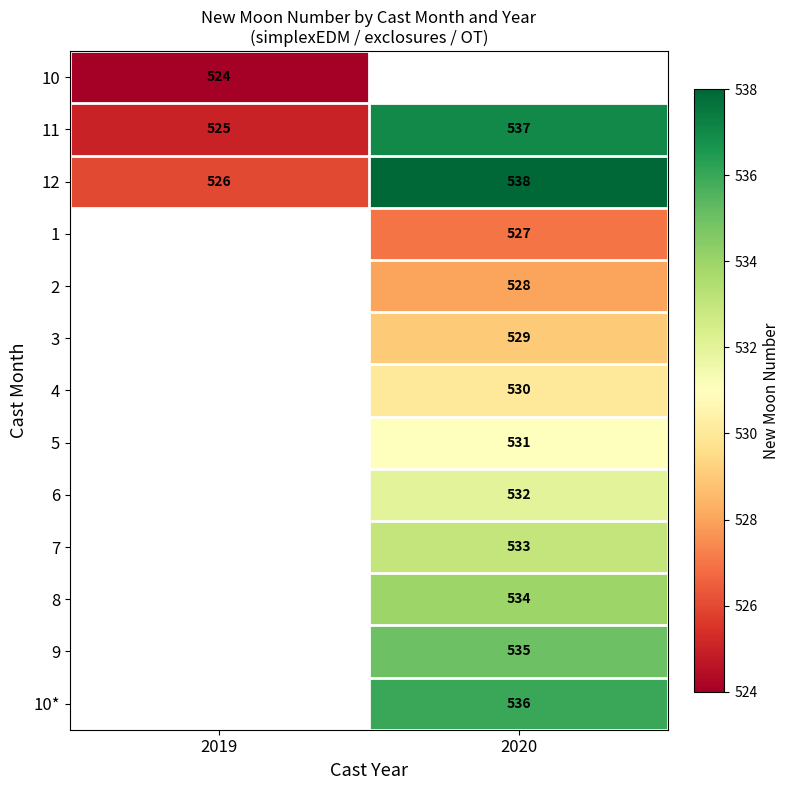

The value of 3 at 2020 is 147. True or false?

False